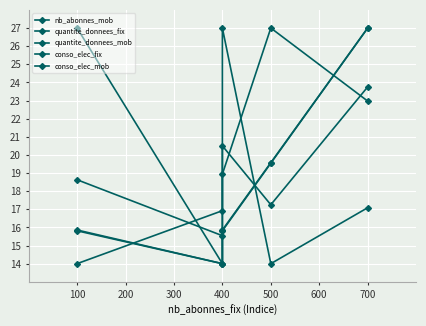

Is it true that conso_elec_fix equals 14.0 at 500?

True